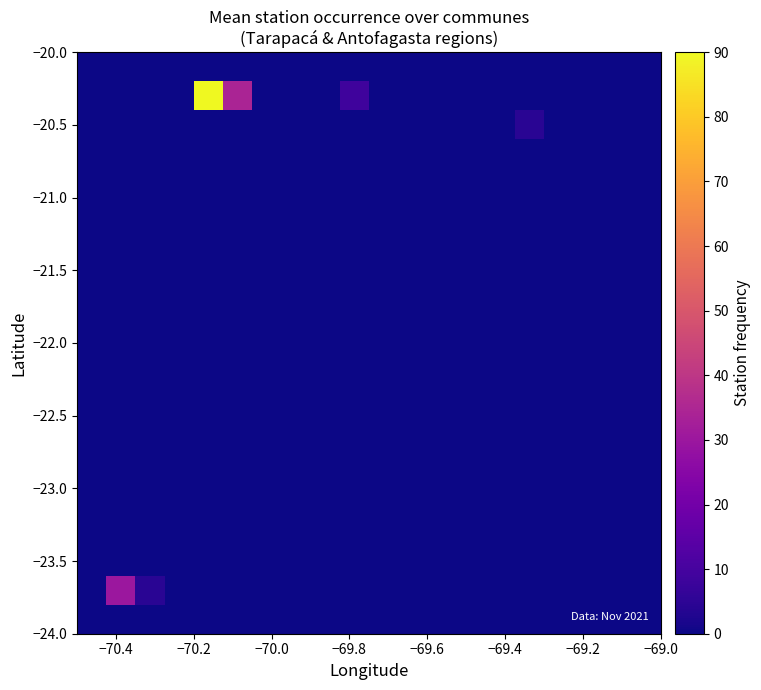

At how many categories does at least one series exceed 43?

1